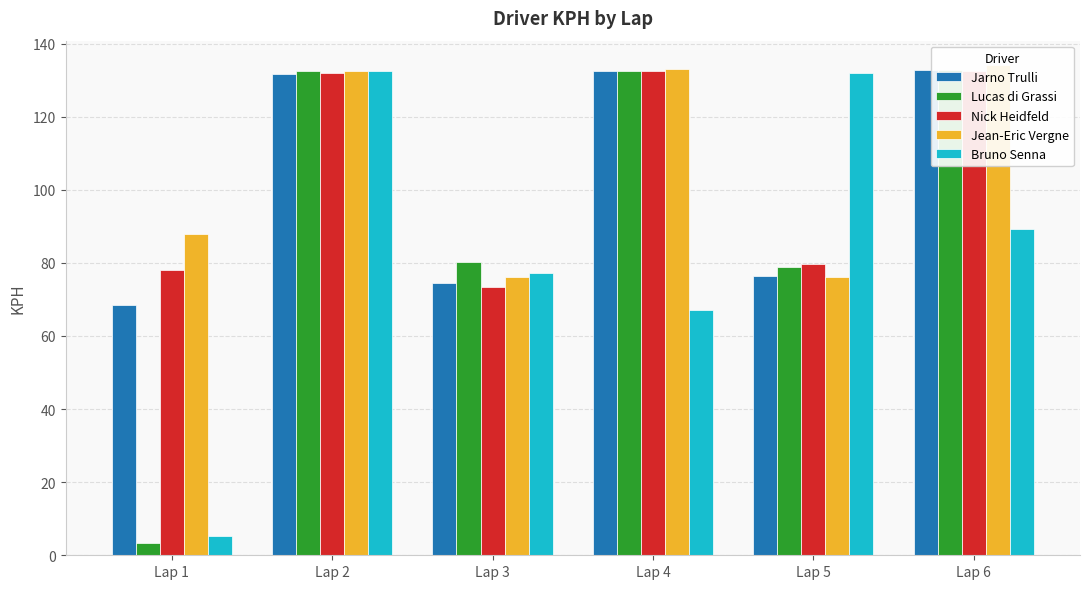

What is the sum of all Nick Heidfeld values?

628.4